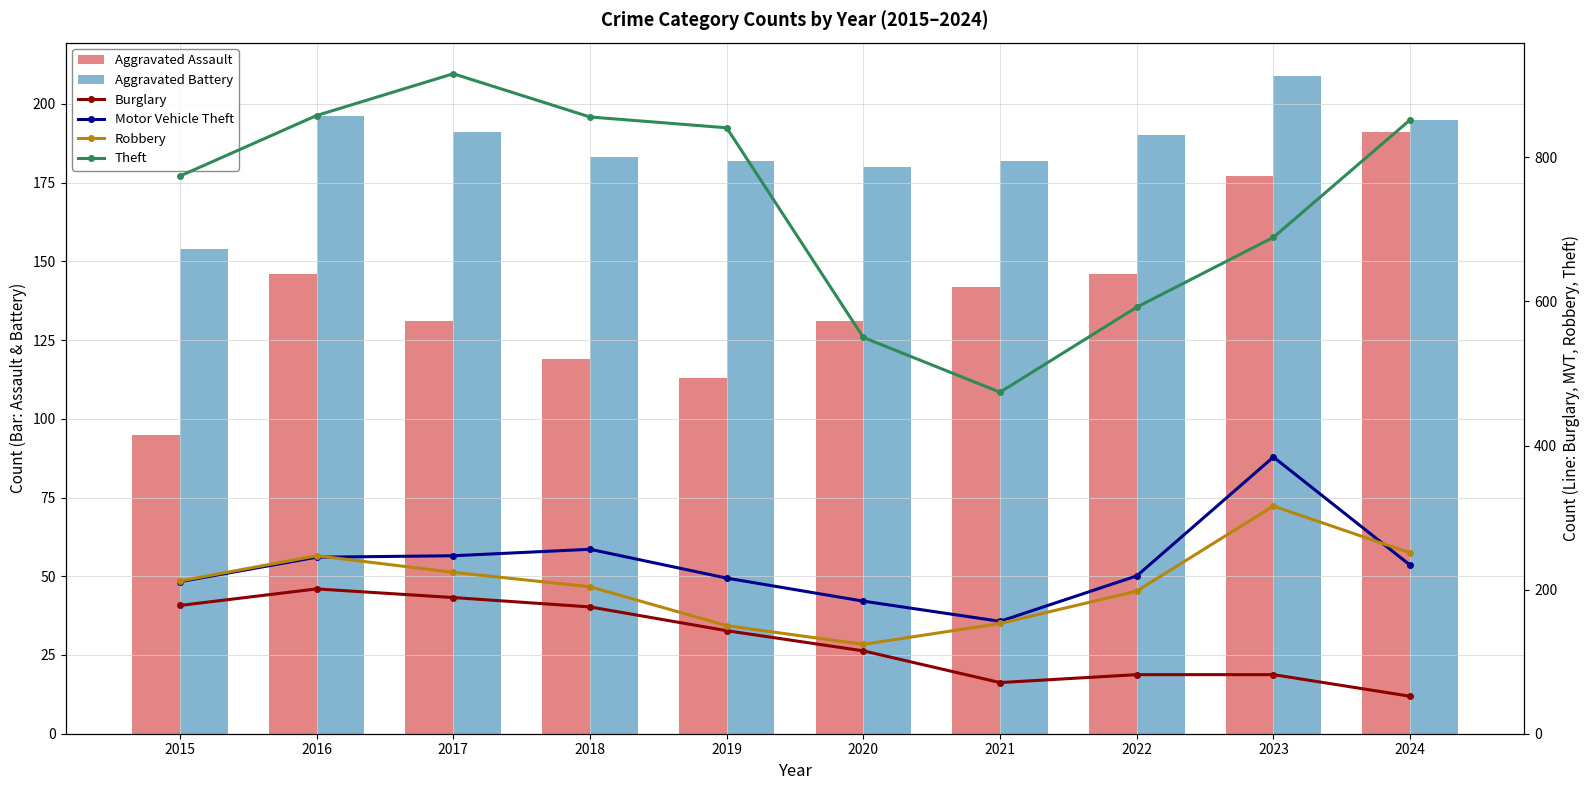

What is the maximum value for Motor Vehicle Theft?

384